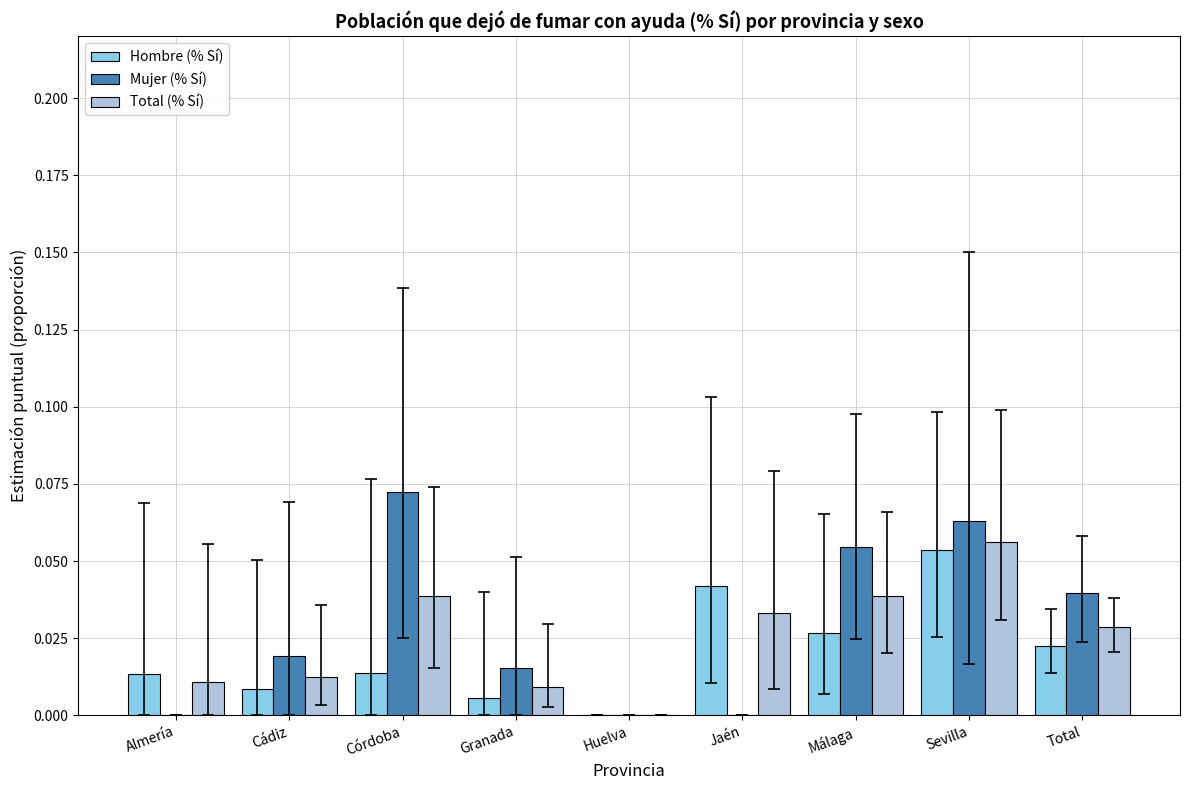

Between Granada and Sevilla, which series saw the biggest shift?

Hombre (% Sí)